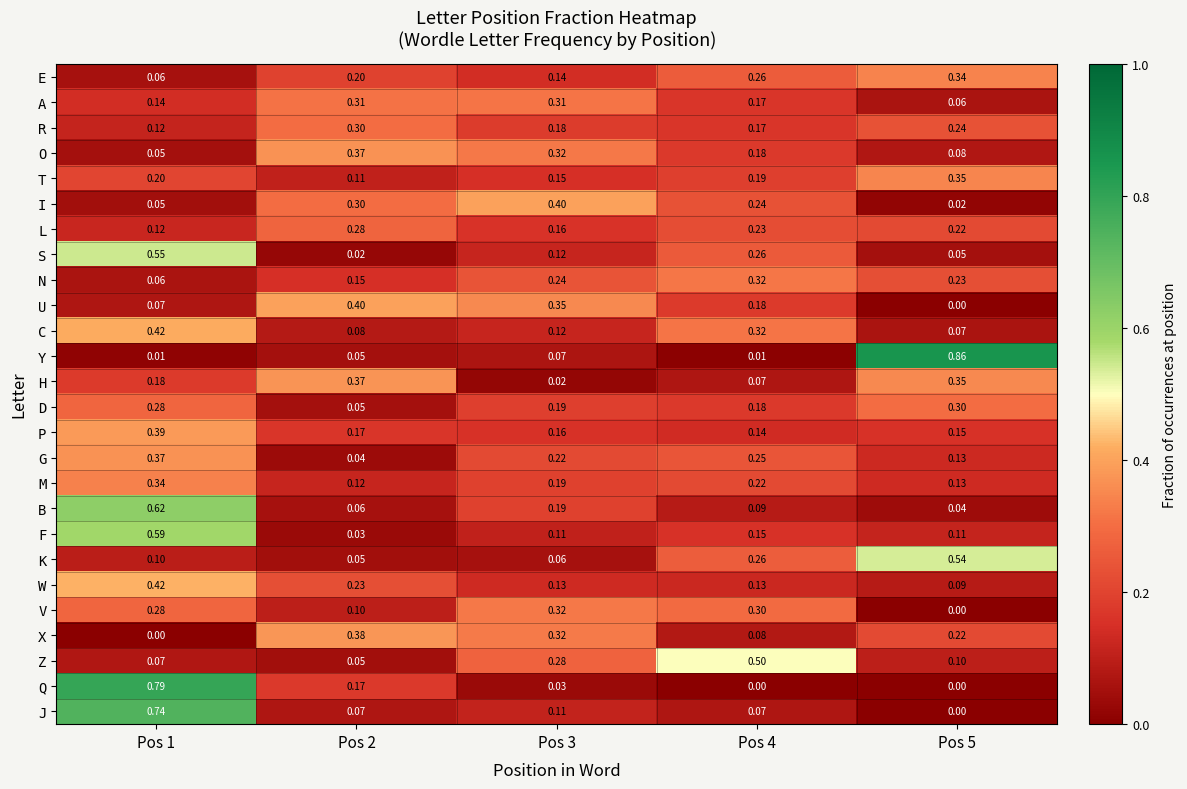

Is the value of O at Pos 5 greater than the value of V at Pos 2?

No